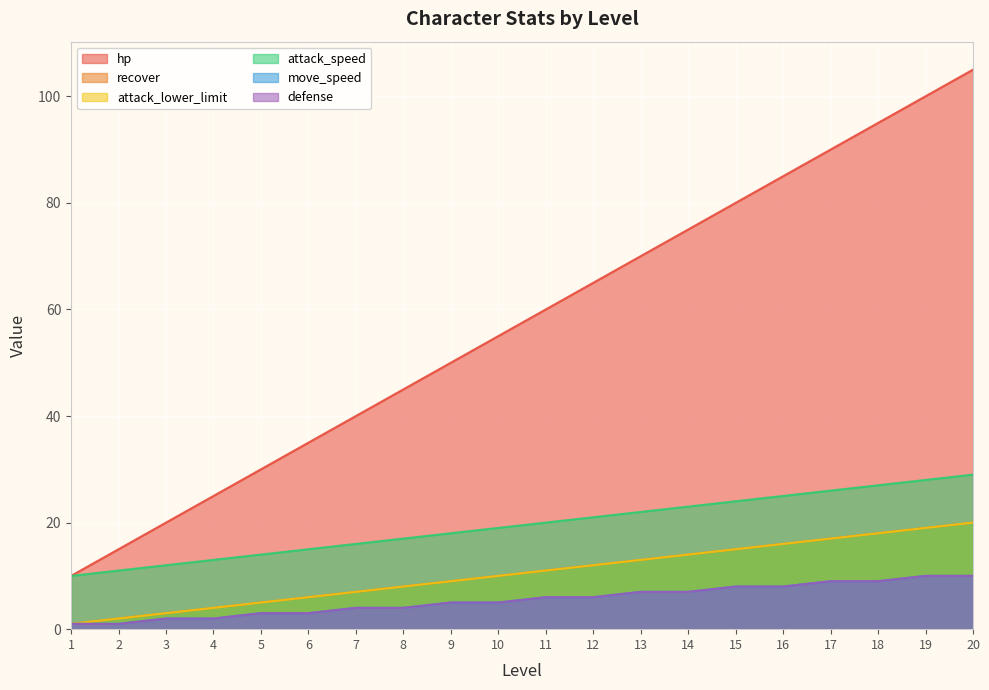

True or false: attack_lower_limit and defense cross at least once.

False